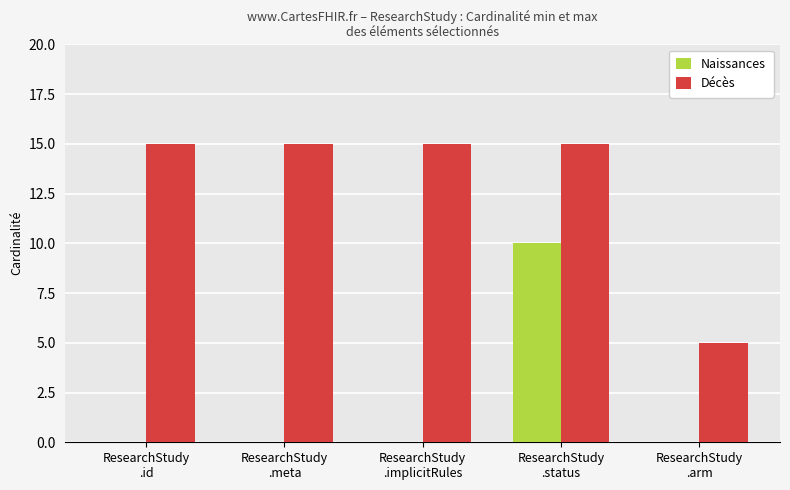

Reading left to right, extract all data points from this chart.

Naissances: 0	0	0	10	0
Décès: 15	15	15	15	5